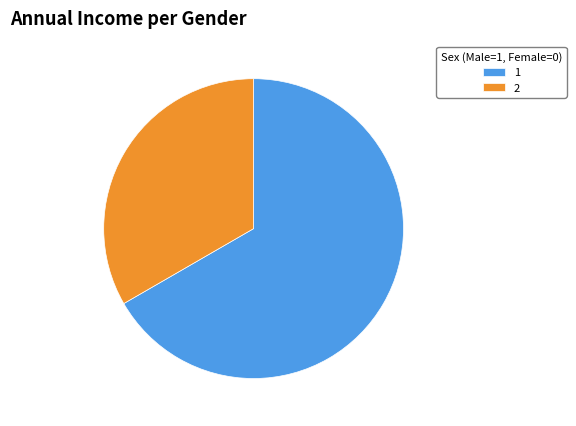

Does any single category account for the majority?

Yes